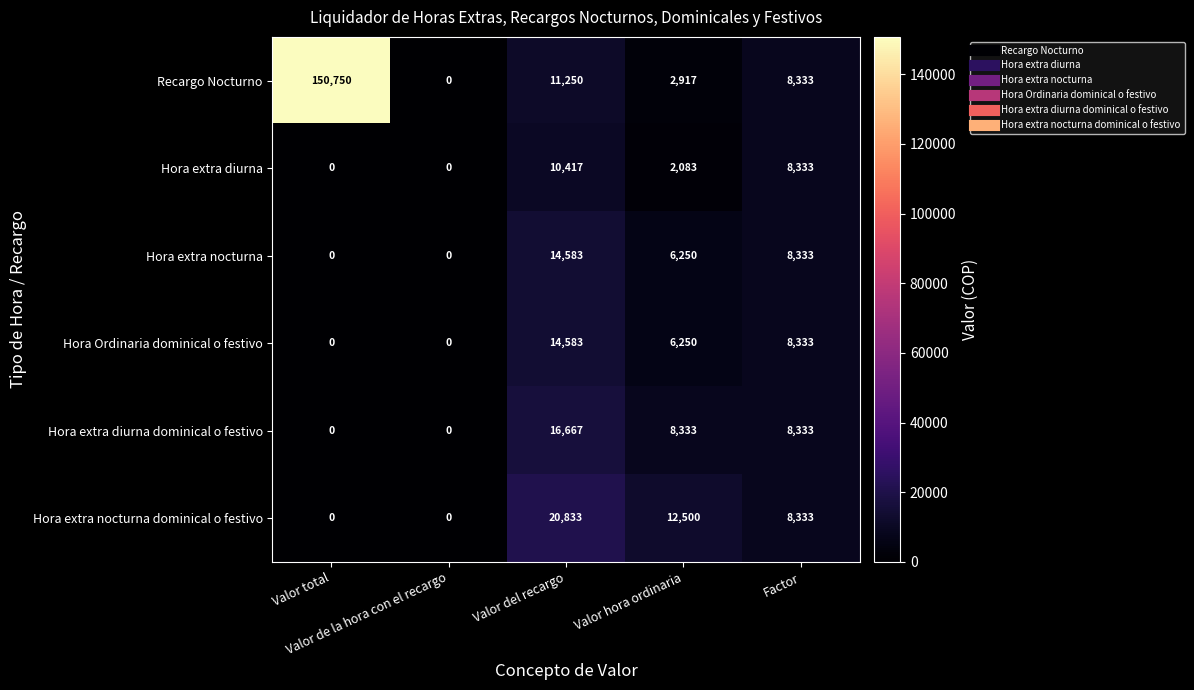

Which series has the widest spread of values?

Recargo Nocturno